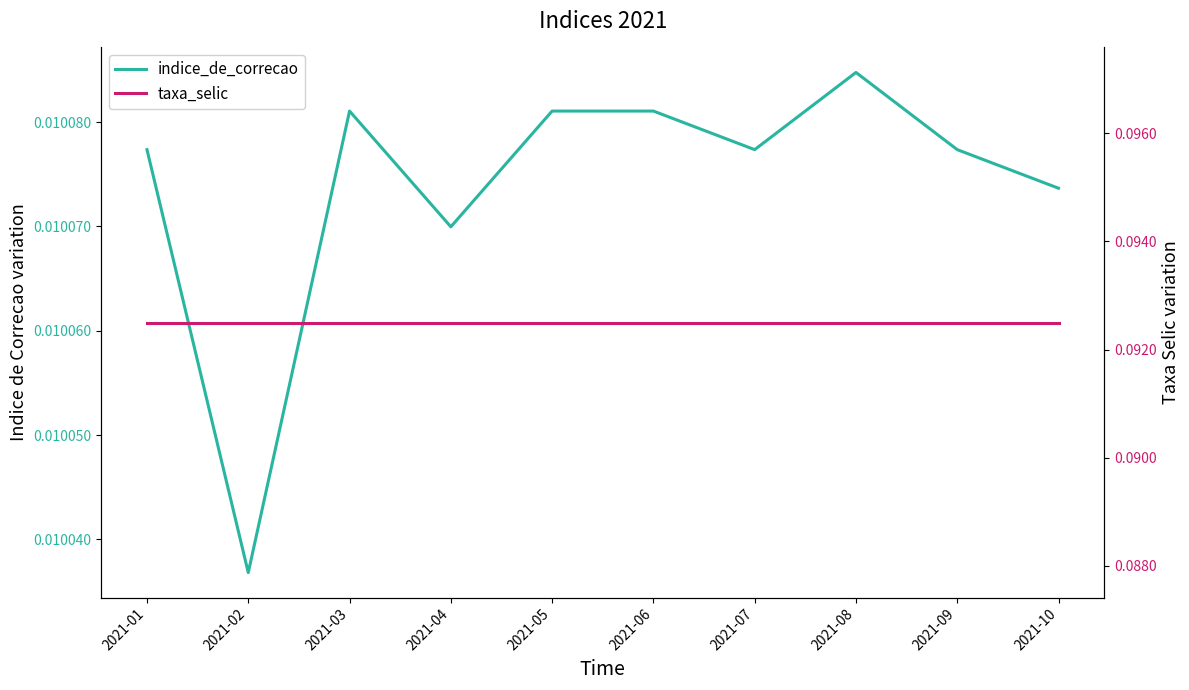

Is this an area chart (filled region under the line)?

No